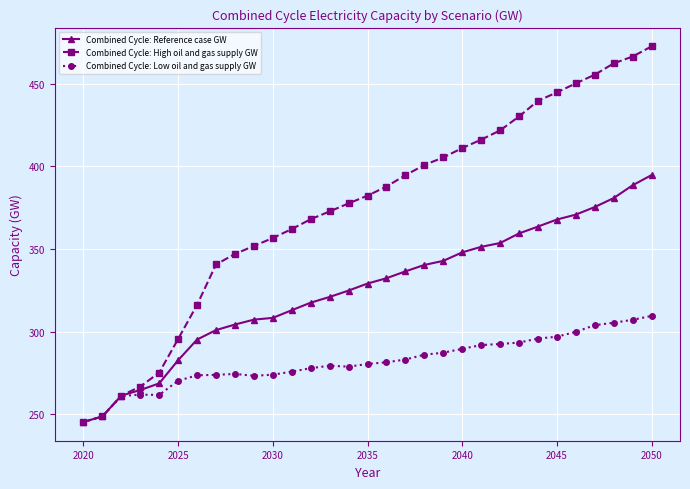

Count the number of categories in the chart.

31